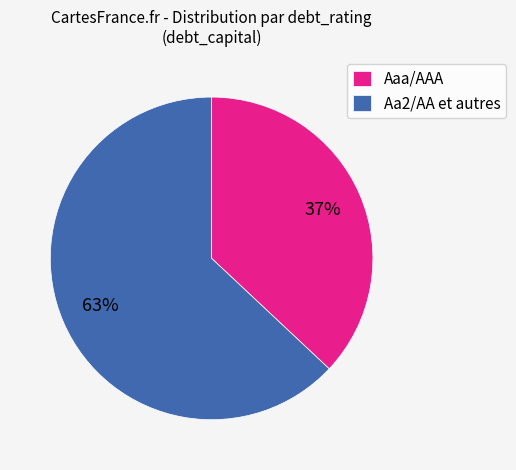

Does Aa2/AA et autres represent more than half of the total?

Yes